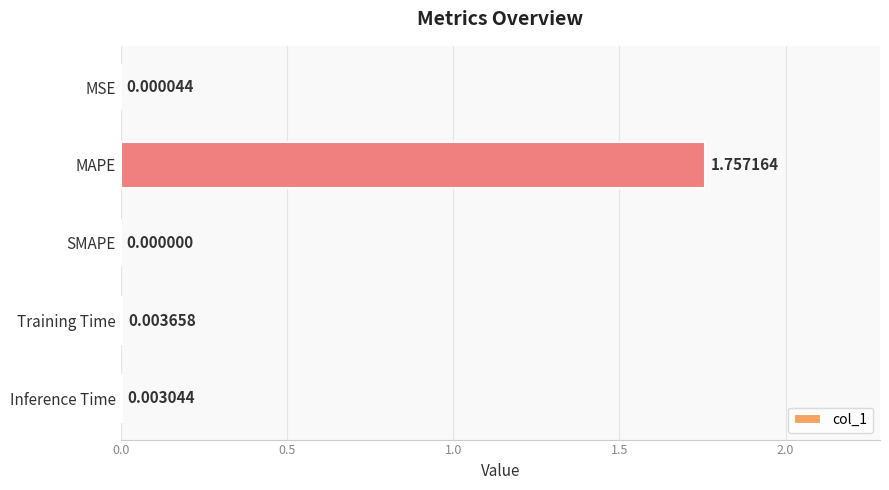

What is the change in value from MAPE to SMAPE?

-1.8